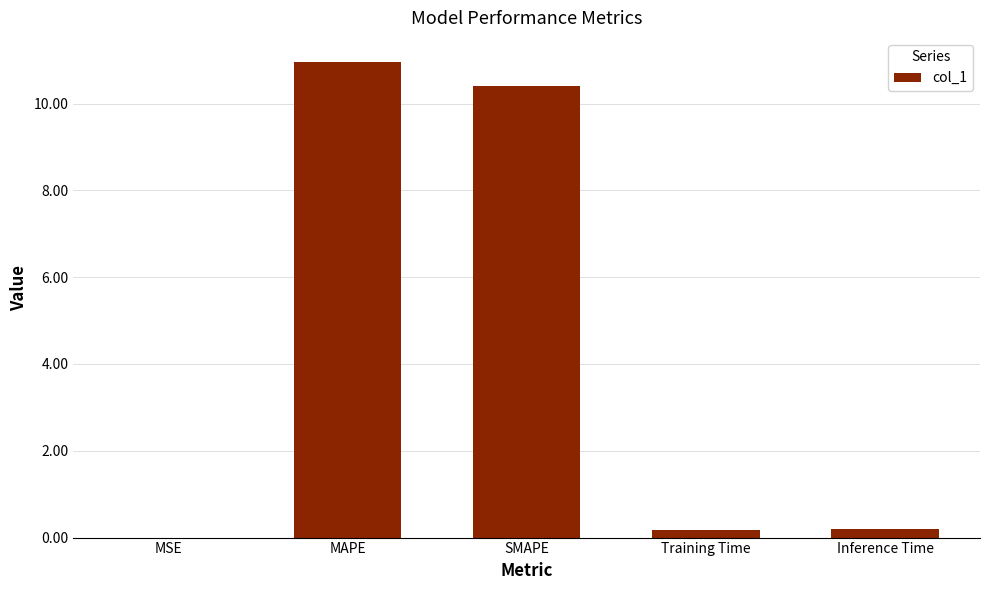

The value at SMAPE is 18.0. True or false?

False